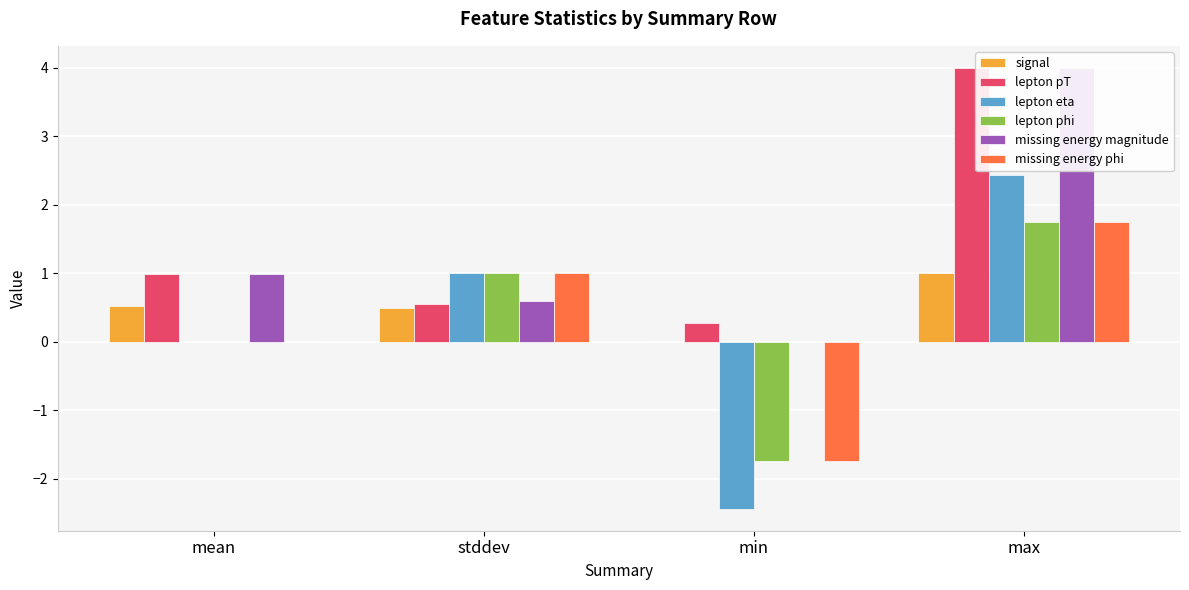

Reading left to right, what are all the values shown in this chart?

signal: mean=0.5	stddev=0.5	min=0.0	max=1.0
lepton pT: mean=1.0	stddev=0.6	min=0.3	max=4.0
lepton eta: mean=-0.0	stddev=1.0	min=-2.4	max=2.4
lepton phi: mean=-0.0	stddev=1.0	min=-1.7	max=1.7
missing energy magnitude: mean=1.0	stddev=0.6	min=0.0	max=4.0
missing energy phi: mean=0.0	stddev=1.0	min=-1.7	max=1.7